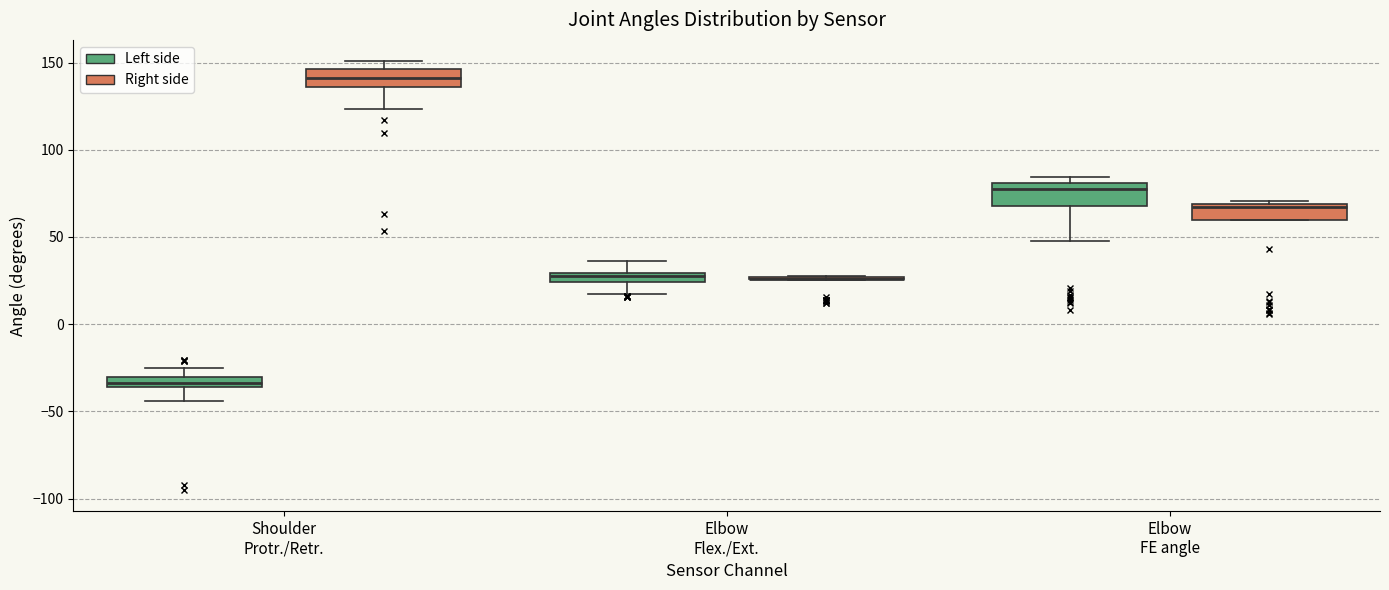

Where is the upper edge of the box for Elbow FE angle (Right side) on the y-axis? The values are not printed on the chart, so give them approximately, as read against the axis.

70